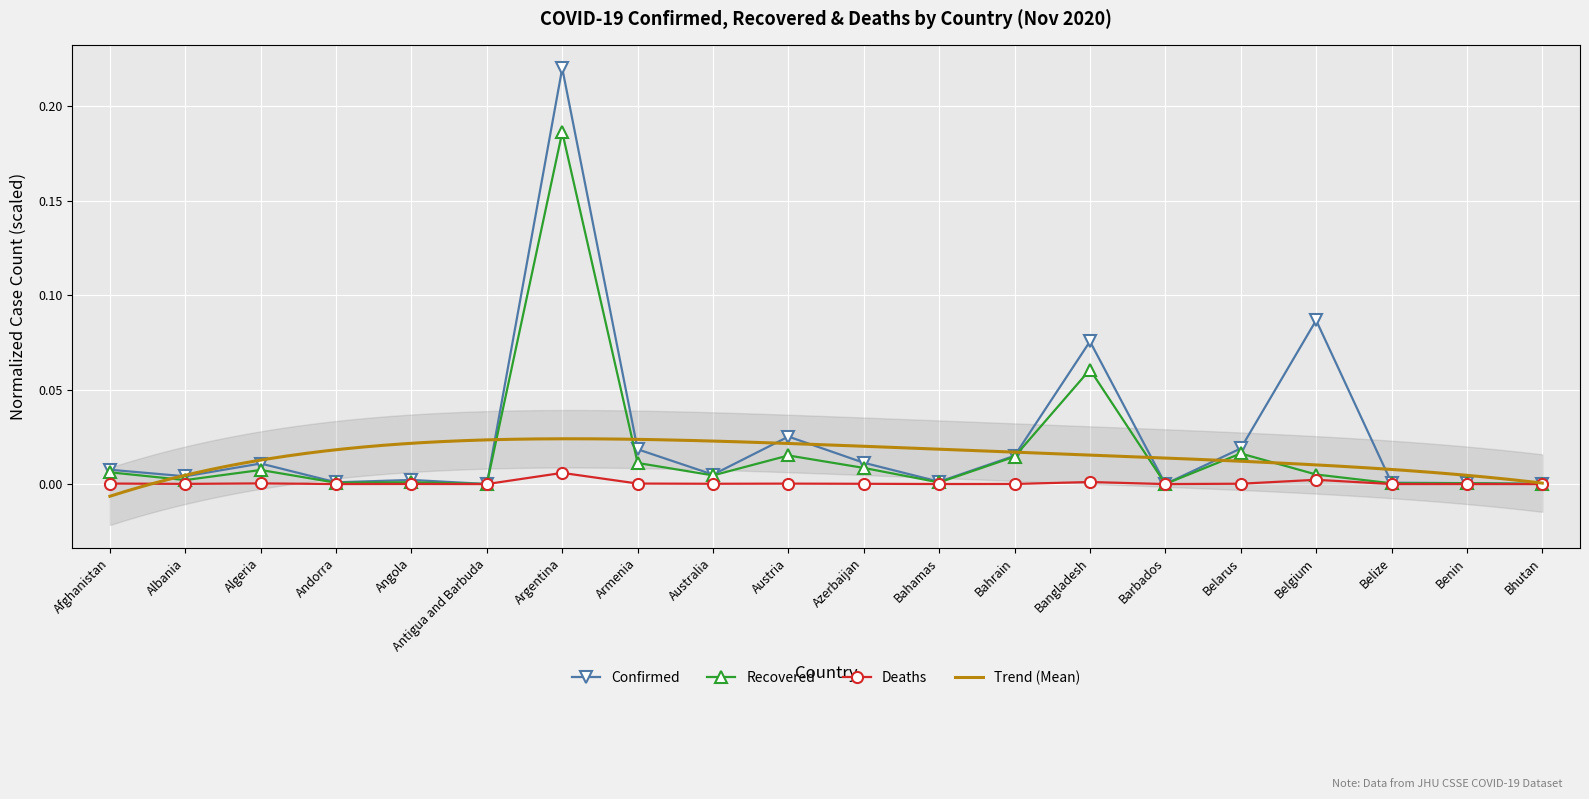

Rank the series at Bahamas from highest to lowest value.

Confirmed, Recovered, Deaths